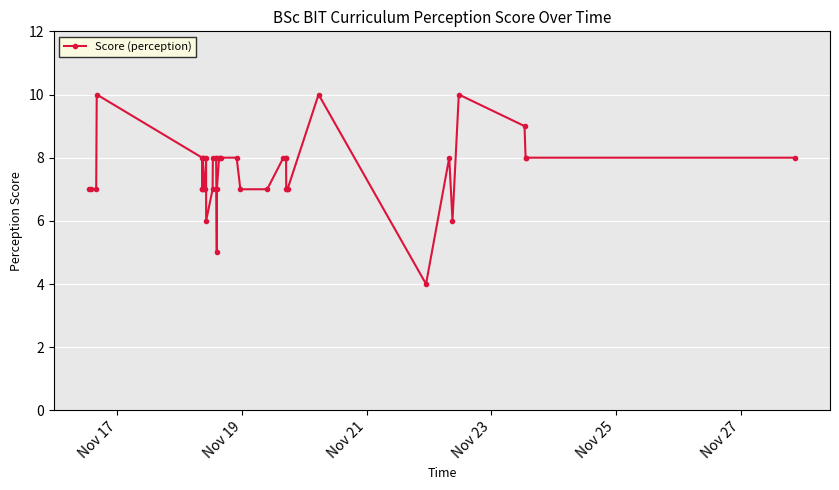

Does the chart display data point markers on the line(s)?

Yes